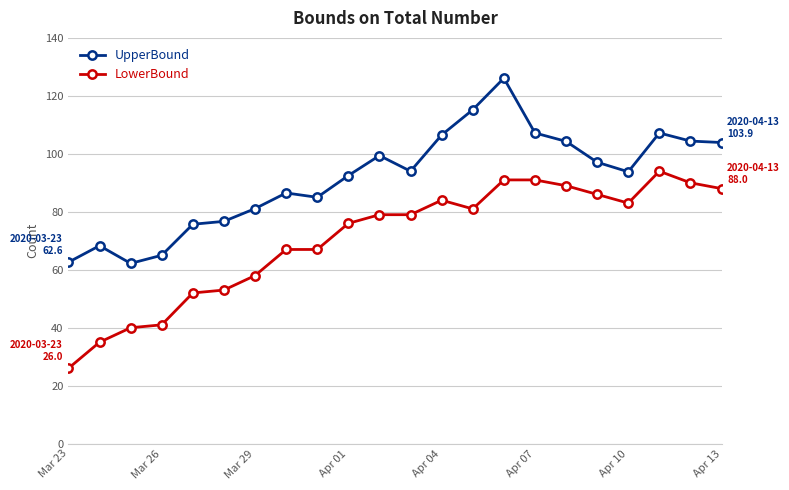

List the series in order of their peak value, lowest first.

LowerBound, UpperBound